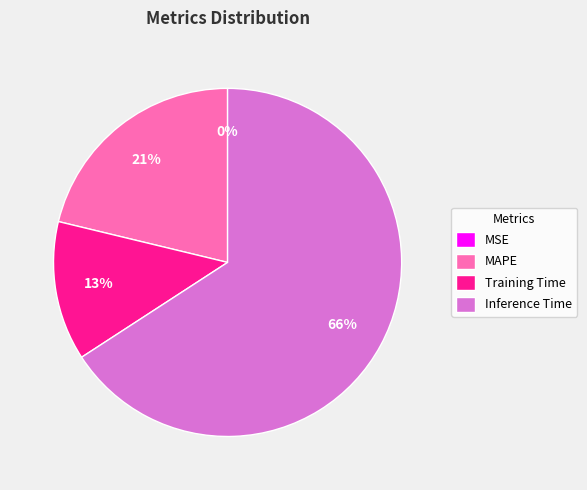

Does any single category account for the majority?

Yes